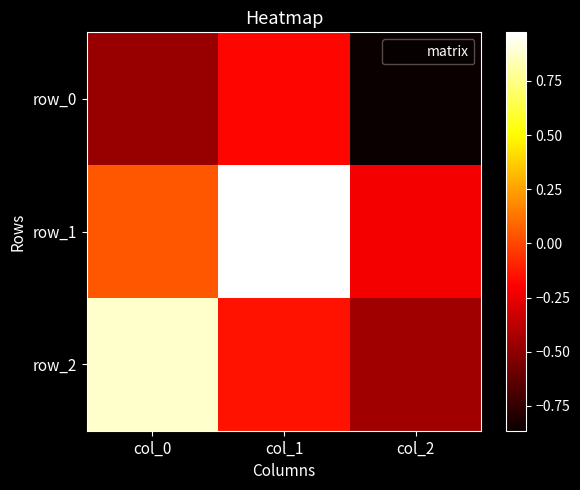

How many values in row_1 are above zero?

2